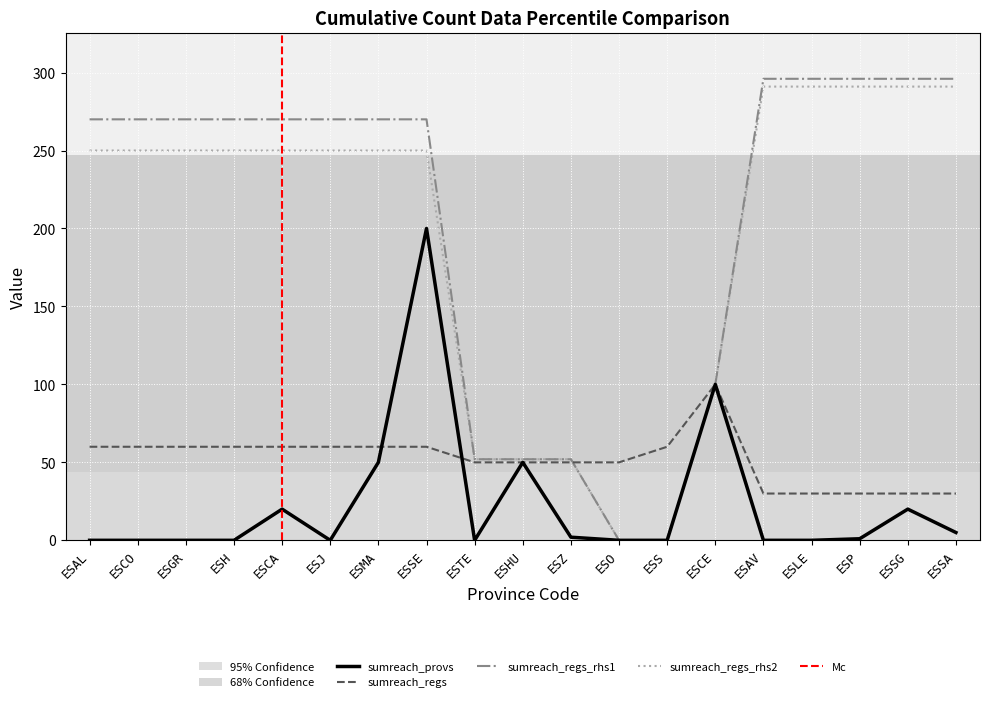

Reading left to right, what are all the values shown in this chart?

sumreach_provs: 0	0	0	0	20	0	50	200	0	50	2	0	0	100	0	0	1	20	5
sumreach_regs: 60	60	60	60	60	60	60	60	50	50	50	50	60	100	30	30	30	30	30
sumreach_regs_rhs1: 270	270	270	270	270	270	270	270	52	52	52	0	0	100	296	296	296	296	296
sumreach_regs_rhs2: 250	250	250	250	250	250	250	250	52	52	52	0	0	100	291	291	291	291	291